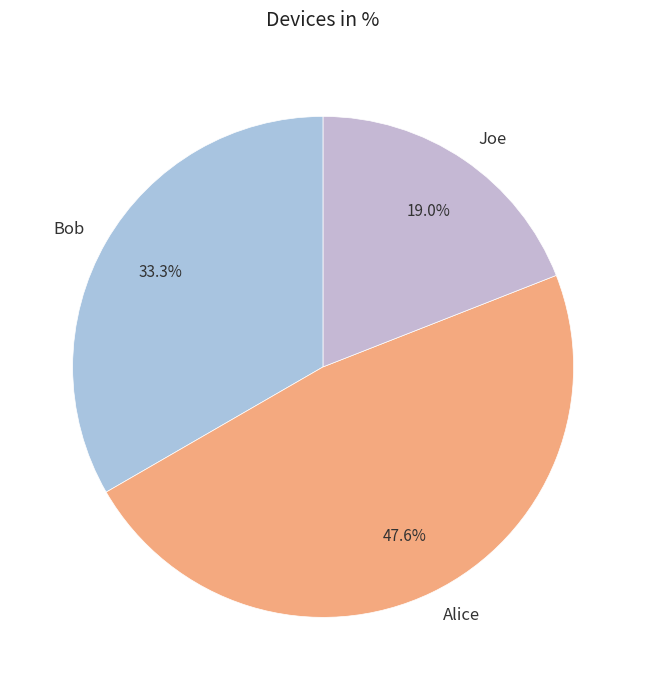

How many slices are in this pie chart?

3